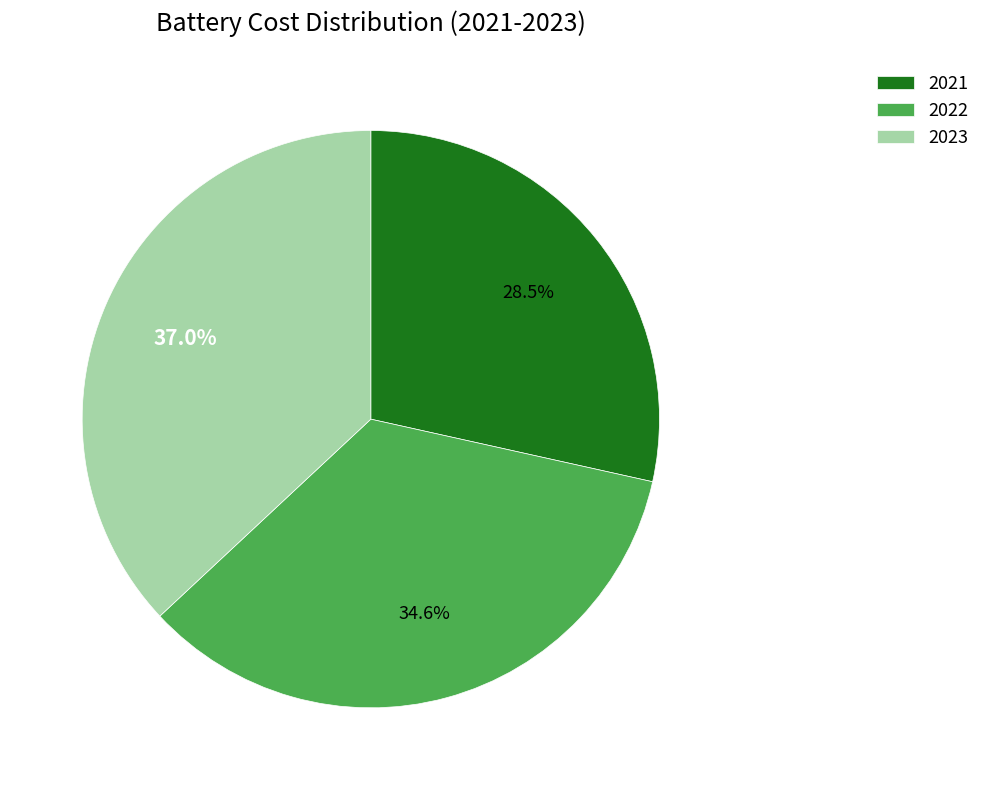

Which category has the biggest portion of the pie?

2023